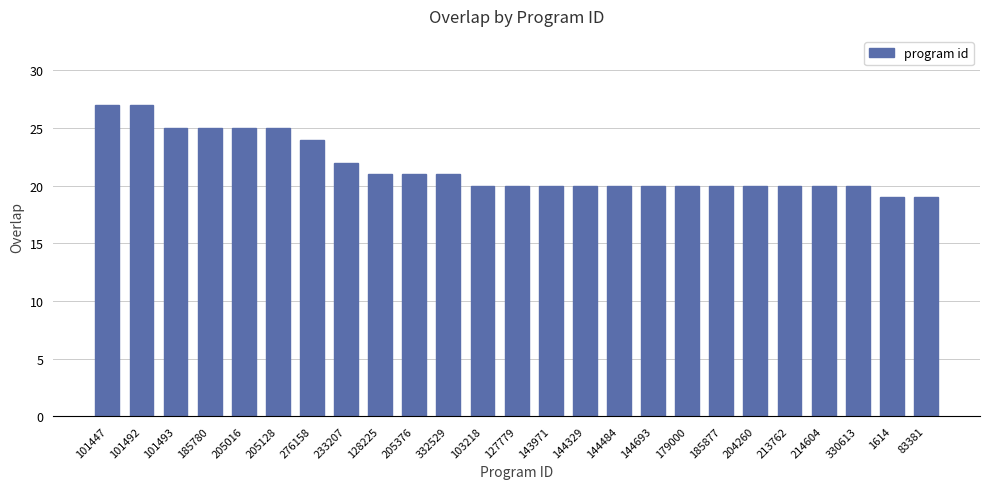

What is the smallest value displayed?

19